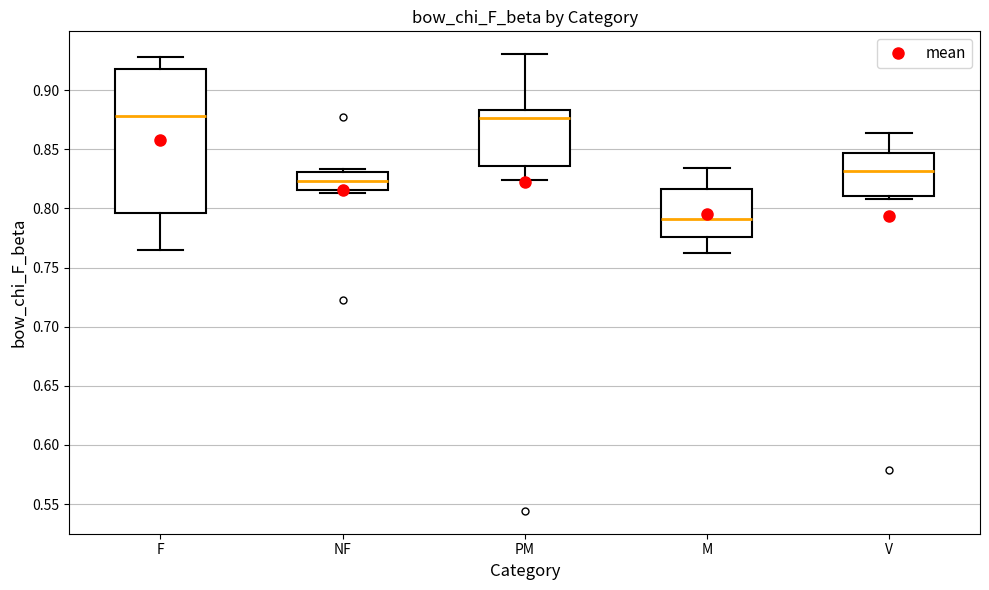

Where does the median line of the box for NF sit on the y-axis? The values are not printed on the chart, so give them approximately, as read against the axis.

0.825